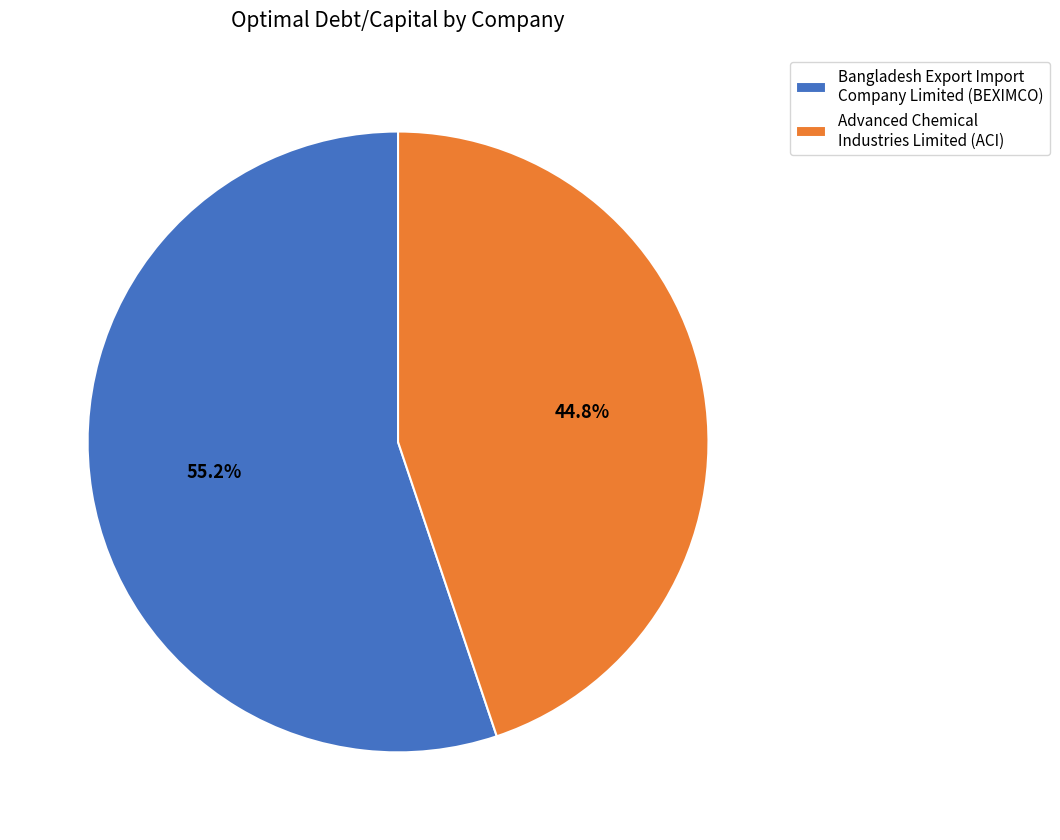

To the nearest percent, what portion does Advanced Chemical Industries Limited represent?

45%